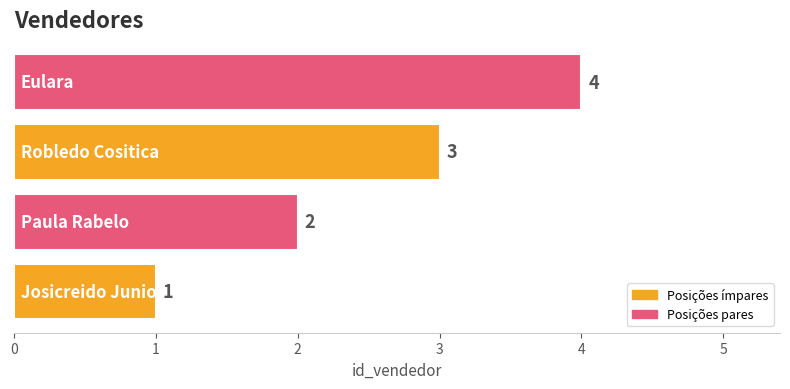

Count the values in the range 2 to 4.

3